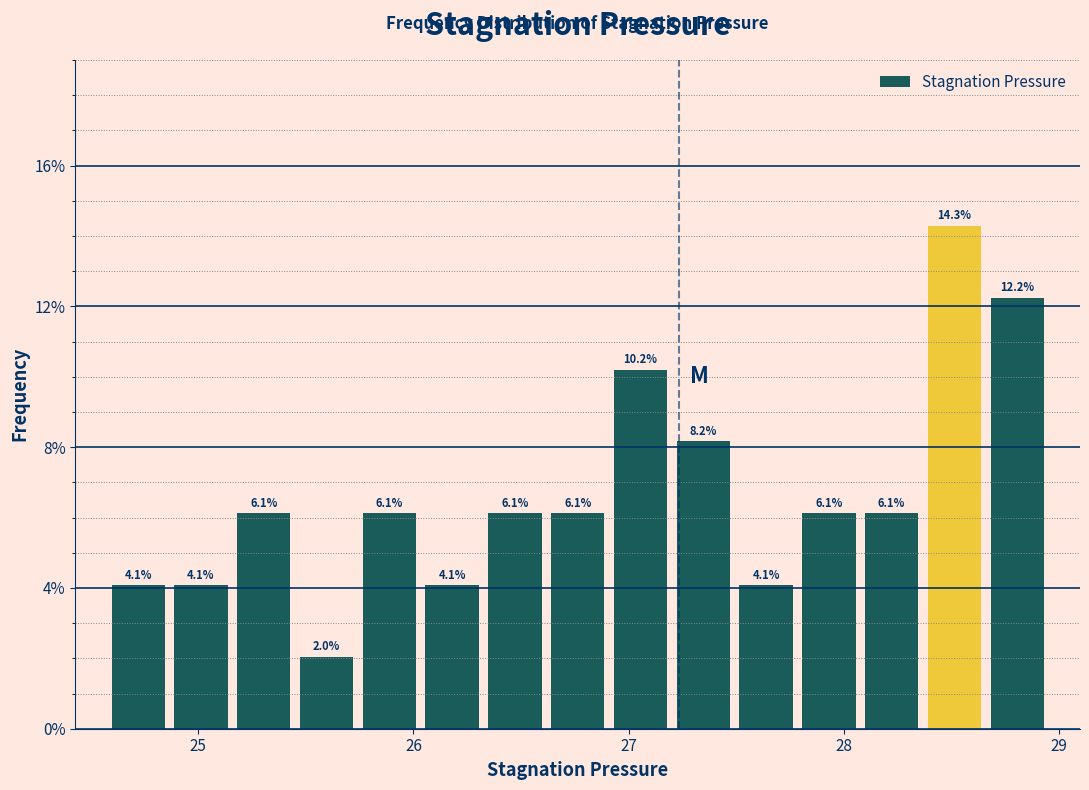

Around what value on the x-axis is the tallest bar? Give the approximate position of its centre, as read against the axis.

28.5